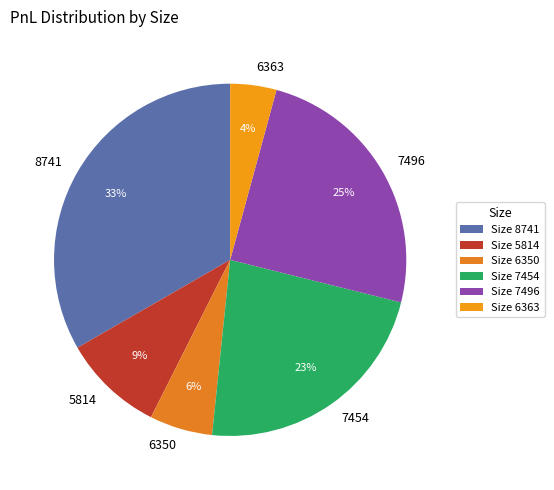

Does 7496 account for over 50% of the chart?

No